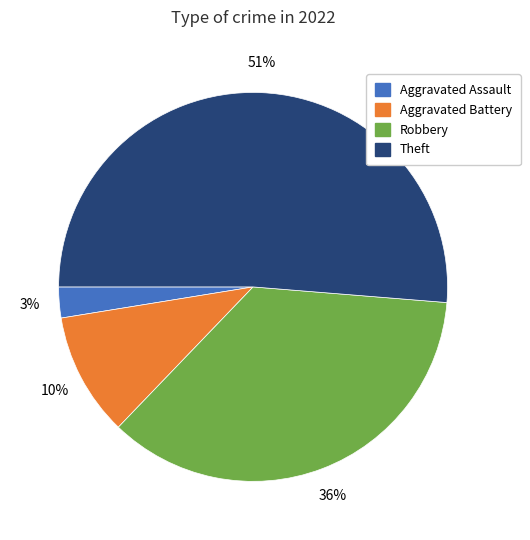

Count the number of slices in the pie.

4